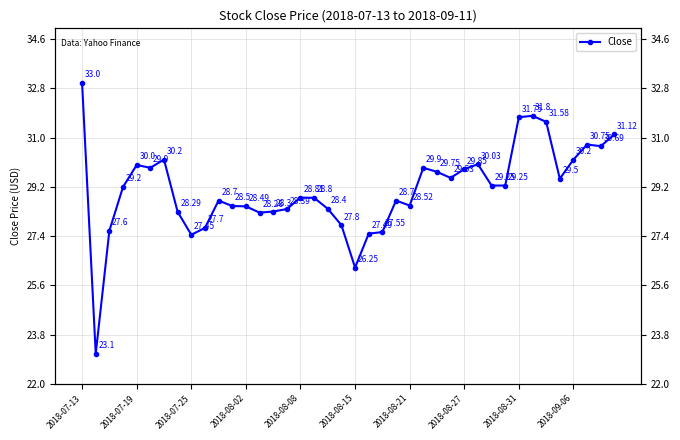

How many interior local peaks (higher than both neighbors) does the data have?

9